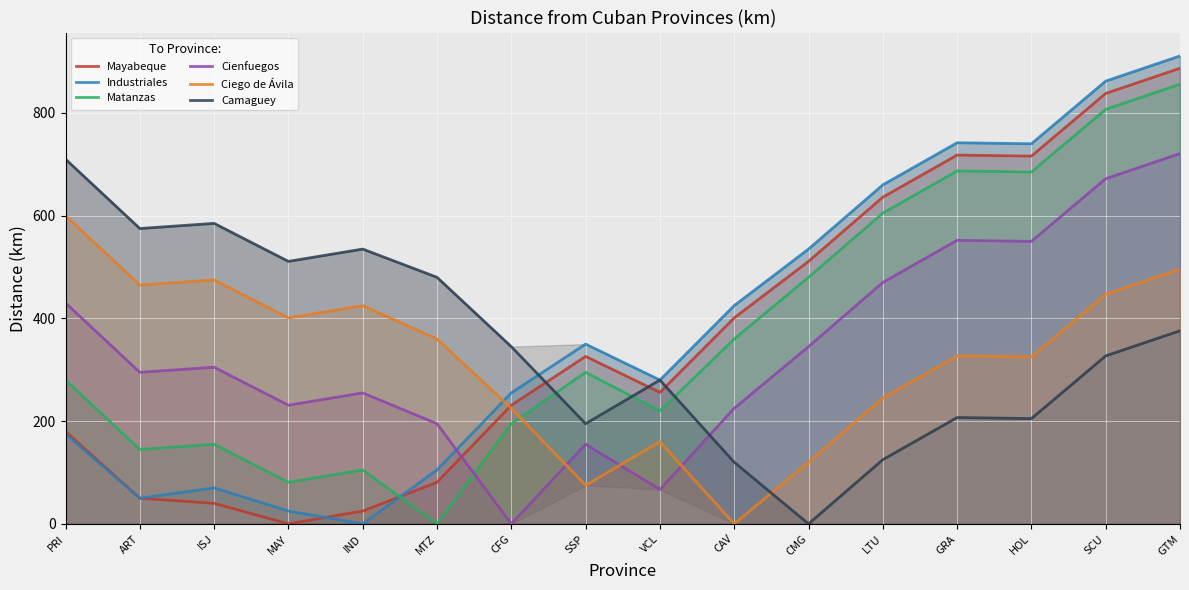

What are all the series names shown in the legend?

Mayabeque, Industriales, Matanzas, Cienfuegos, Ciego de Ávila, Camaguey